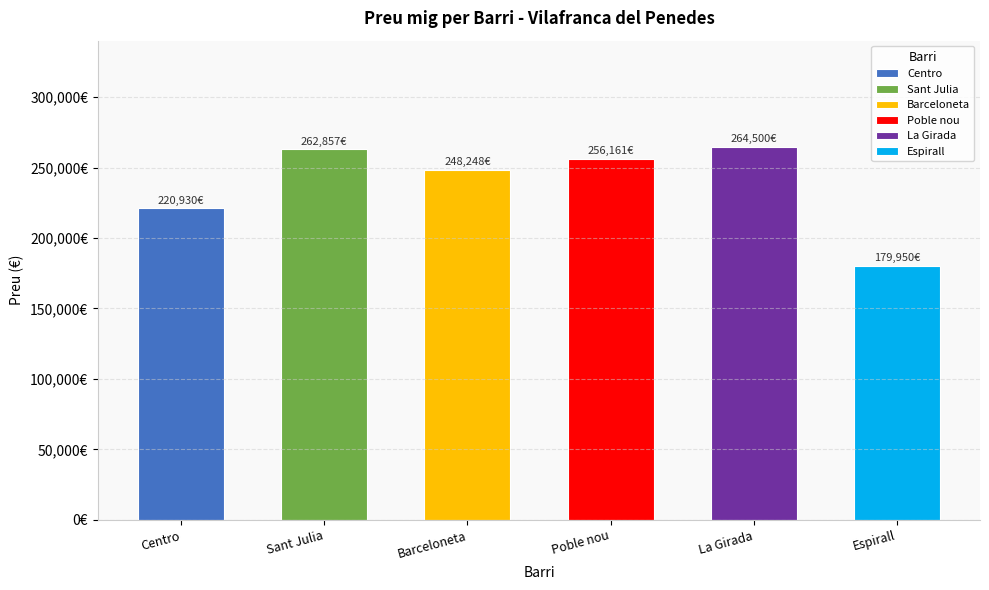

What is the sum of the values at La Girada and Espirall?

444450